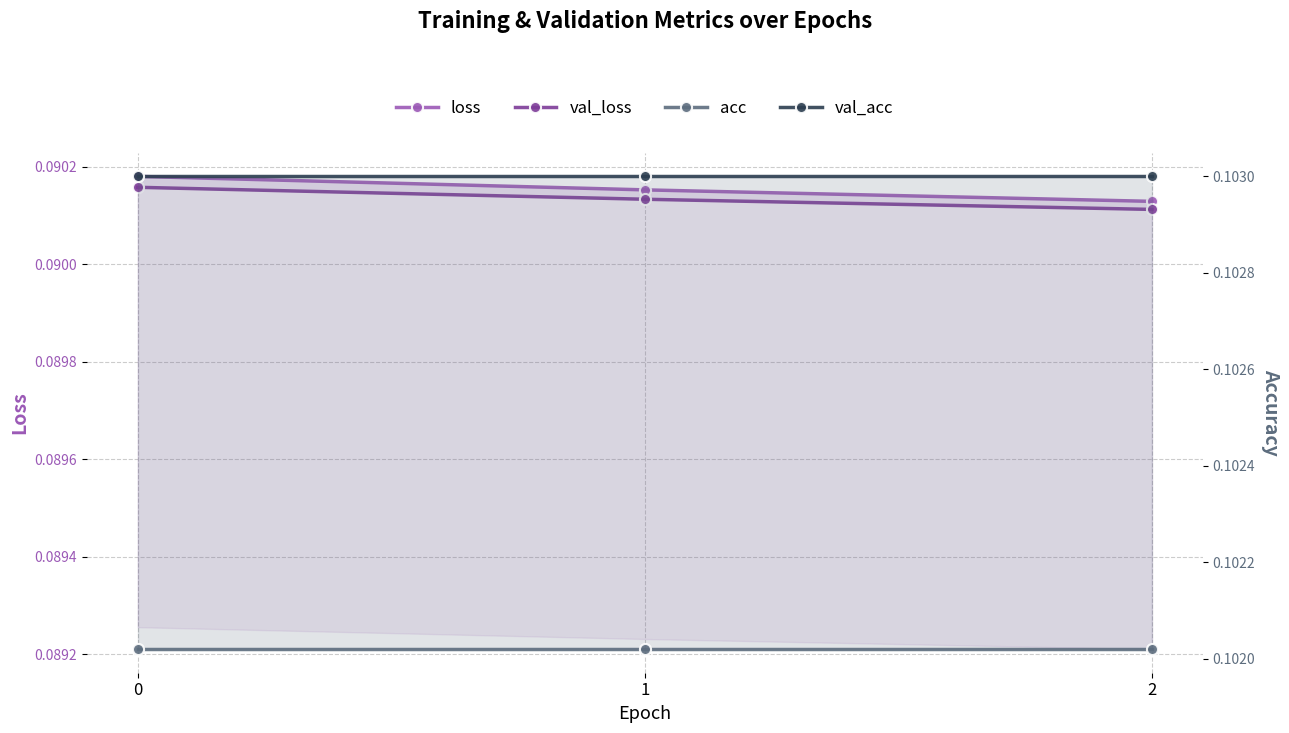

The value of val_loss at 2 is 0.0. True or false?

False